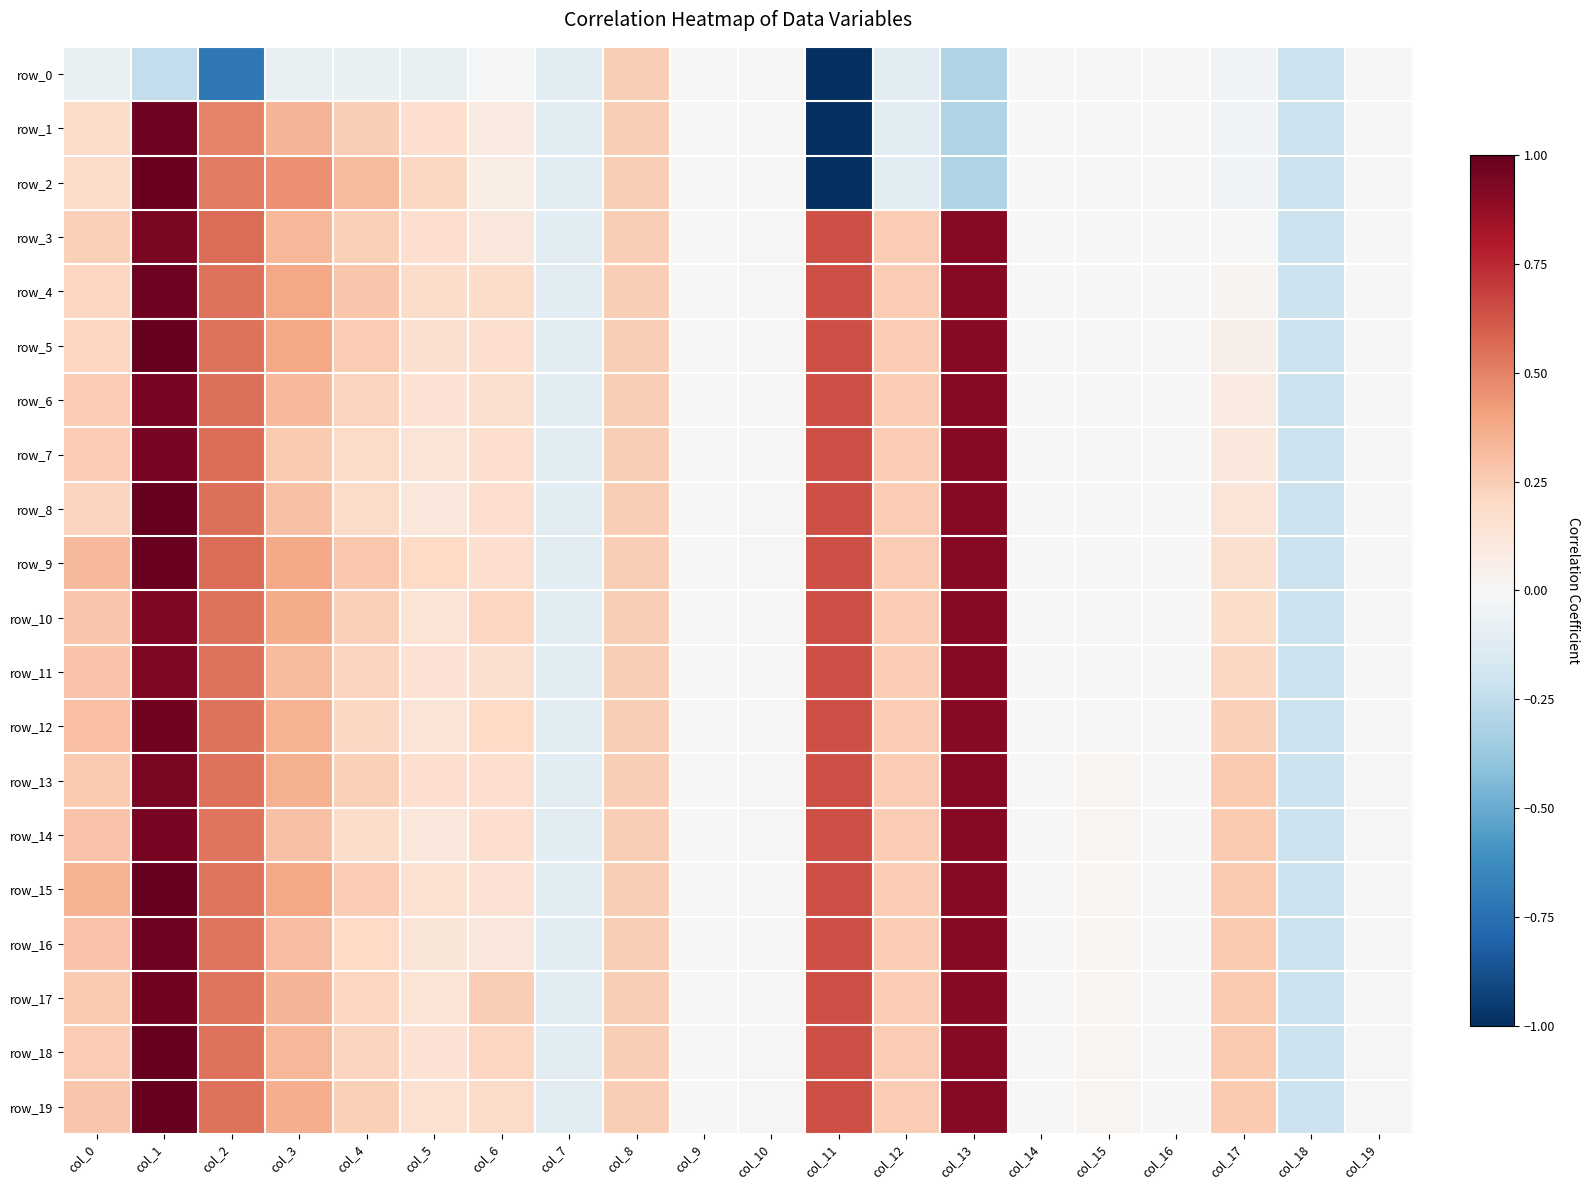

Rank the series at col_12 from lowest to highest value.

row_0, row_1, row_2, row_3, row_4, row_5, row_6, row_7, row_8, row_9, row_10, row_11, row_12, row_13, row_14, row_15, row_16, row_17, row_18, row_19